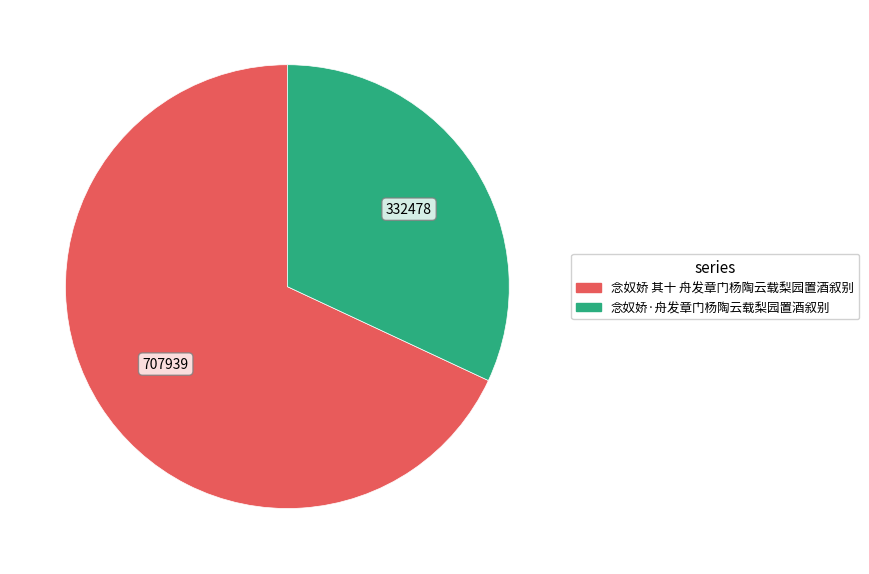

What is the smallest slice in the pie chart?

念奴娇·舟发章门杨陶云载梨园置酒叙别